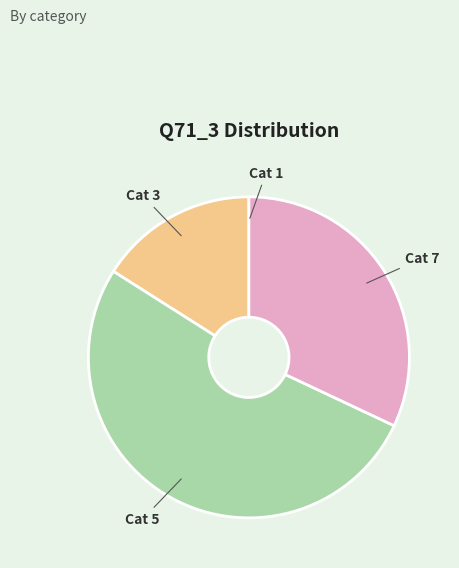

Is there a majority slice in this chart?

Yes